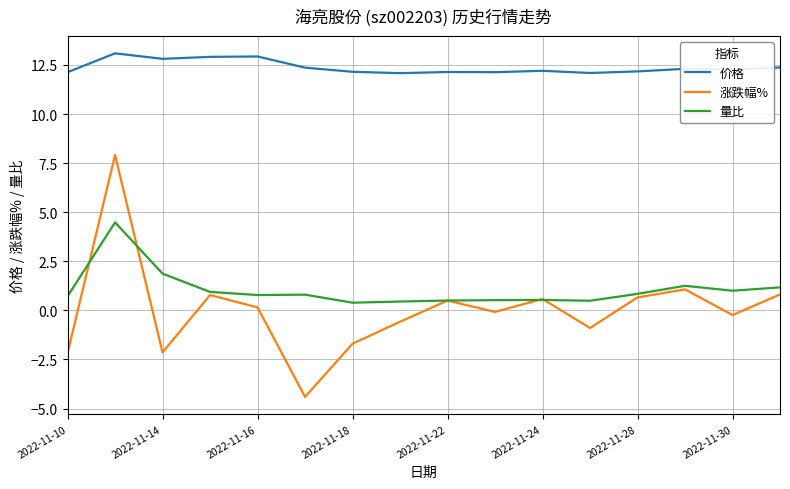

In 量比, how many points are higher than both neighbors (excluding endpoints)?

4